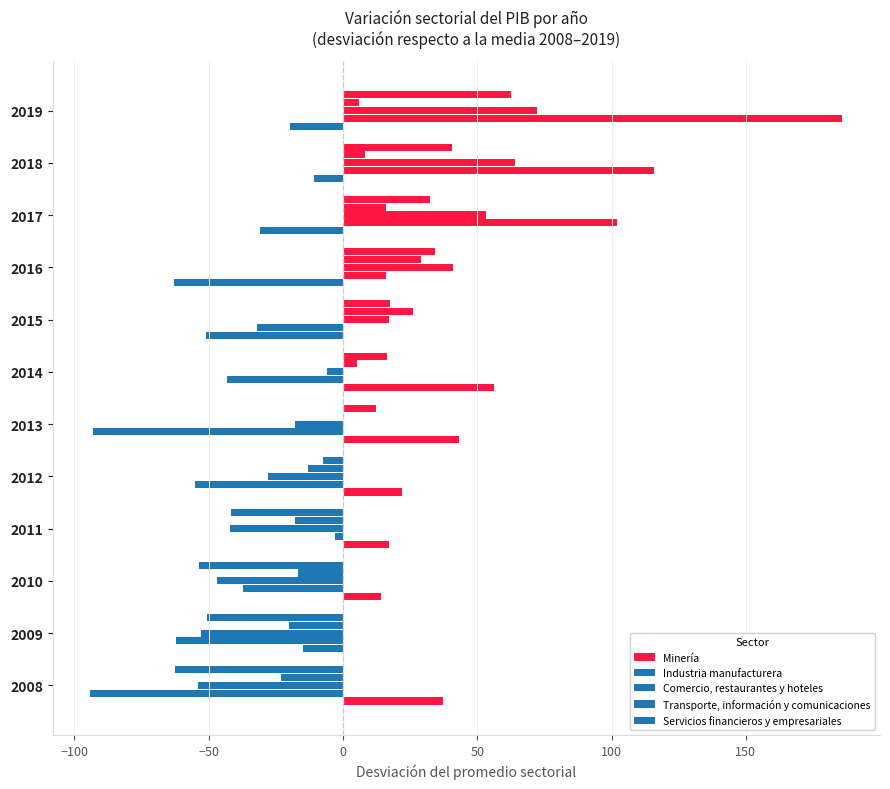

What is the lowest value of the Transporte, información y comunicaciones series?

-22.9